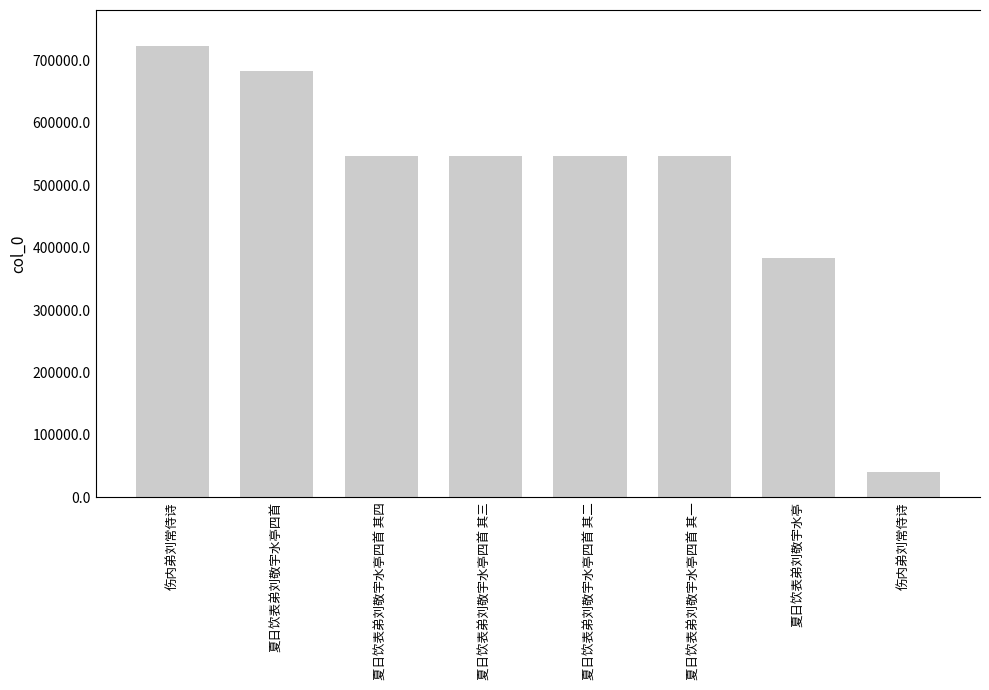

Rank the categories by value from highest to lowest.

伤内弟刘常侍诗, 夏日饮表弟刘敬宇水亭四首, 夏日饮表弟刘敬宇水亭四首 其四, 夏日饮表弟刘敬宇水亭四首 其三, 夏日饮表弟刘敬宇水亭四首 其二, 夏日饮表弟刘敬宇水亭四首 其一, 夏日饮表弟刘敬宇水亭, 伤内弟刘常侍诗